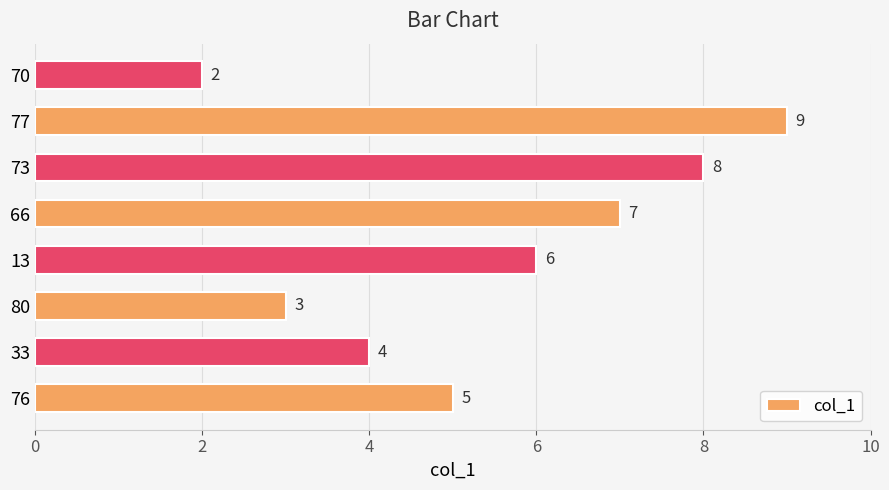

Rank the categories by value from lowest to highest.

70, 80, 33, 76, 13, 66, 73, 77